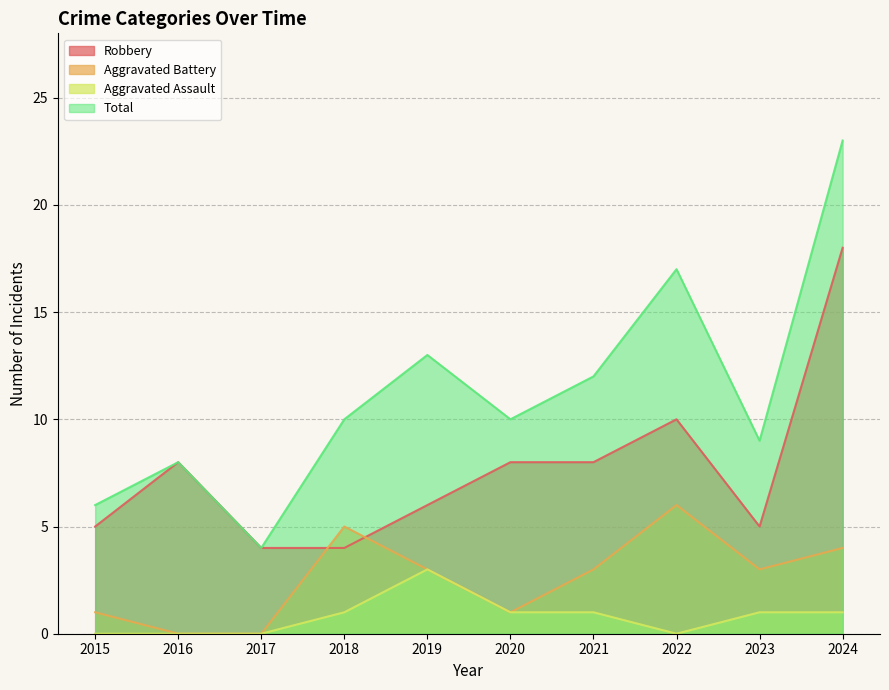

How many values in Aggravated Battery are above zero?

8